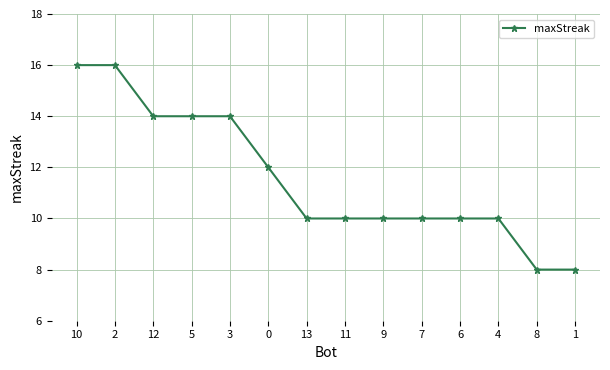

Count the values in the range 10 to 14.

10